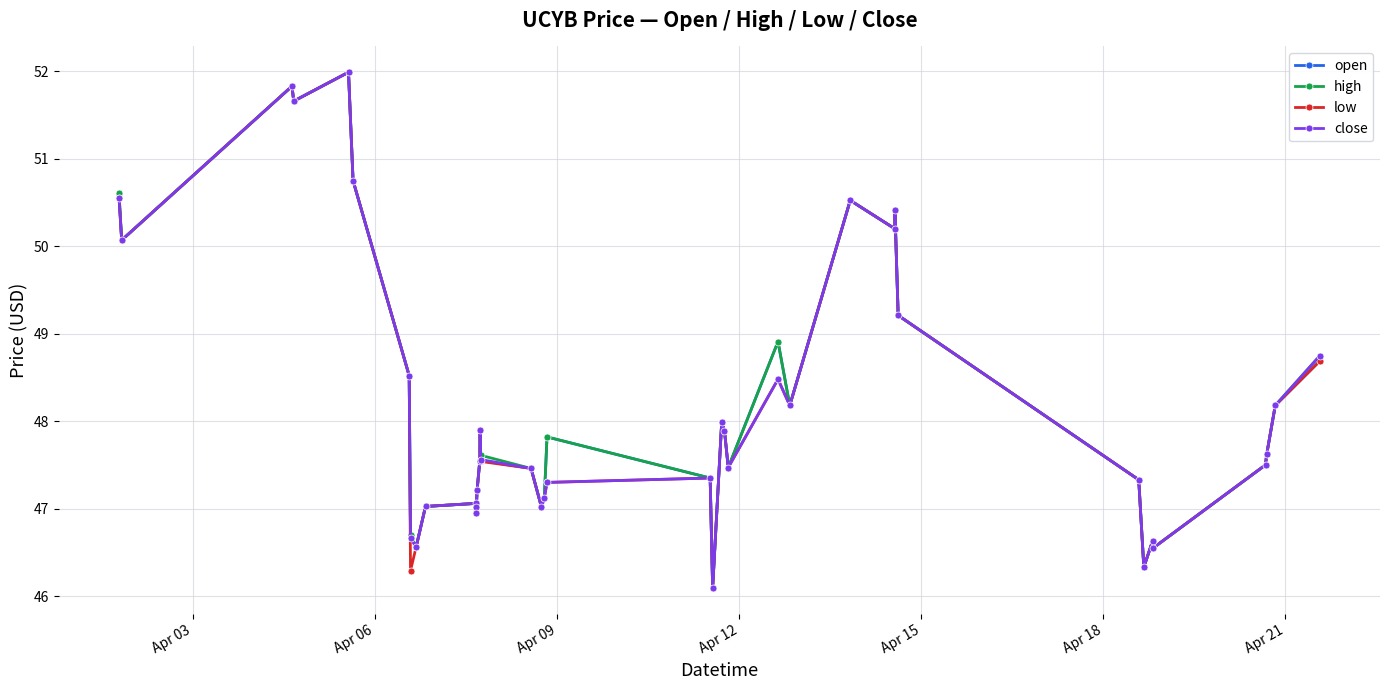

What is the value of the low point at the 33rd from the left?

47.3